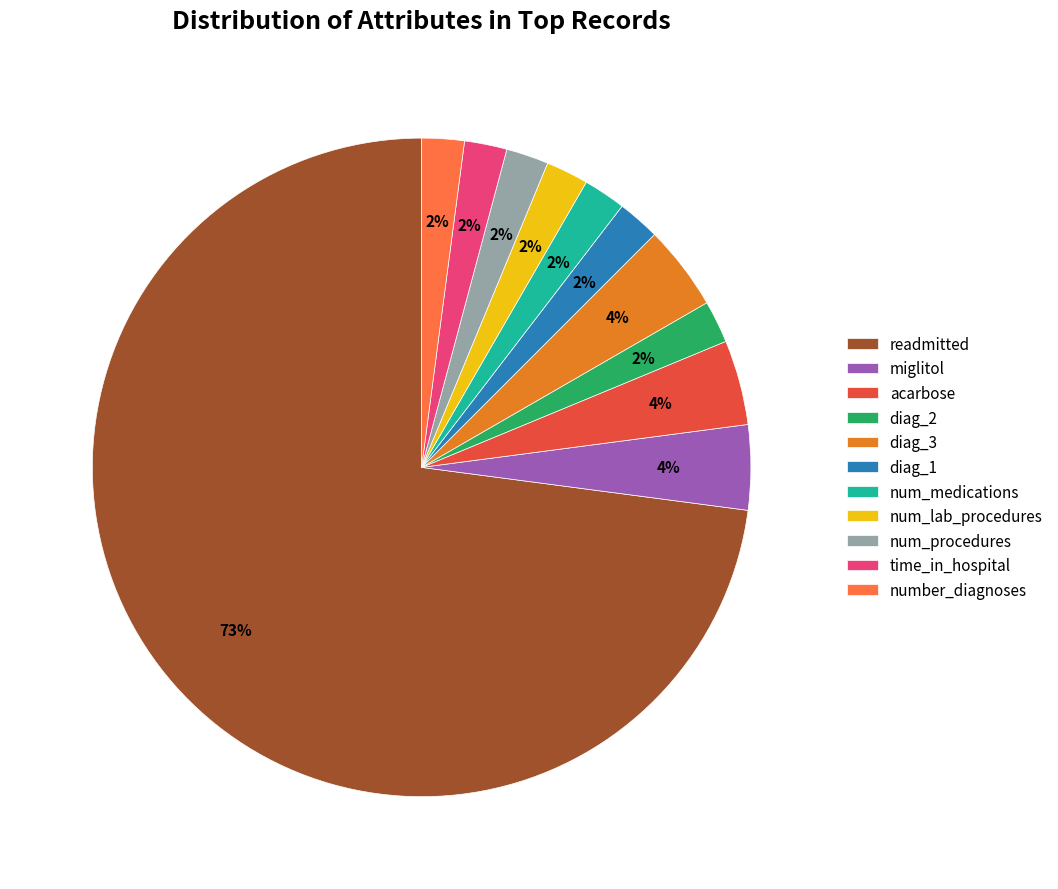

How many segments does this pie chart have?

11